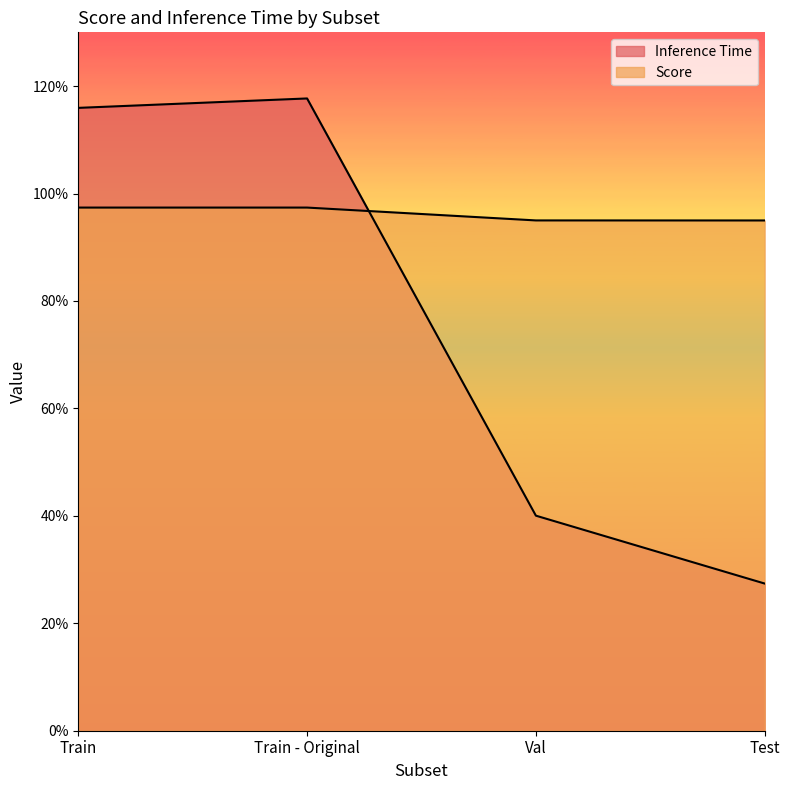

At which category is the sum across all series the highest?

Train - Original